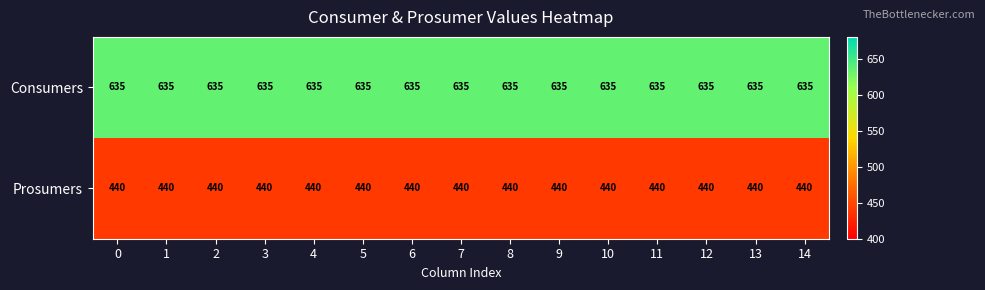

List the series in order of their peak value, highest first.

Consumers, Prosumers